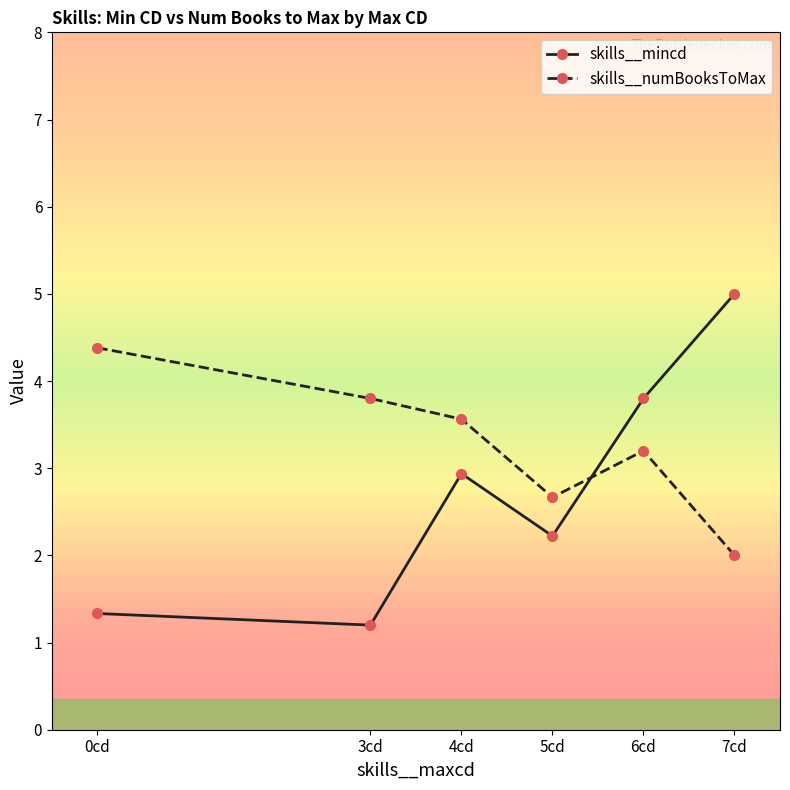

What is the sum of the skills__numBooksToMax values at 6cd and 5cd?

5.9